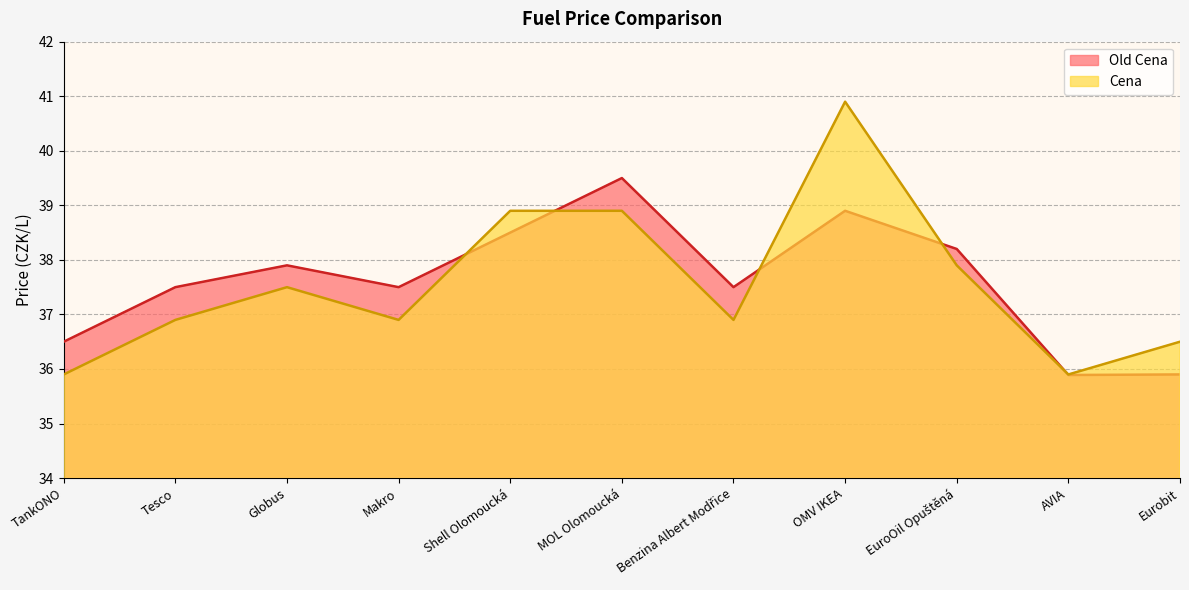

Where does the Cena series first go above 36?

Tesco